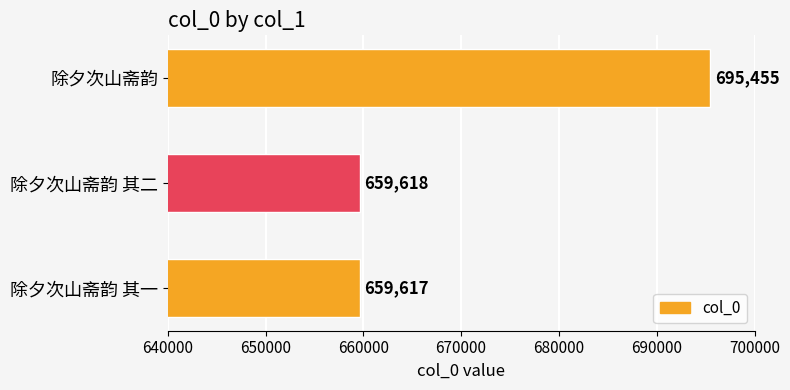

What is the difference between the maximum and minimum values?

35838